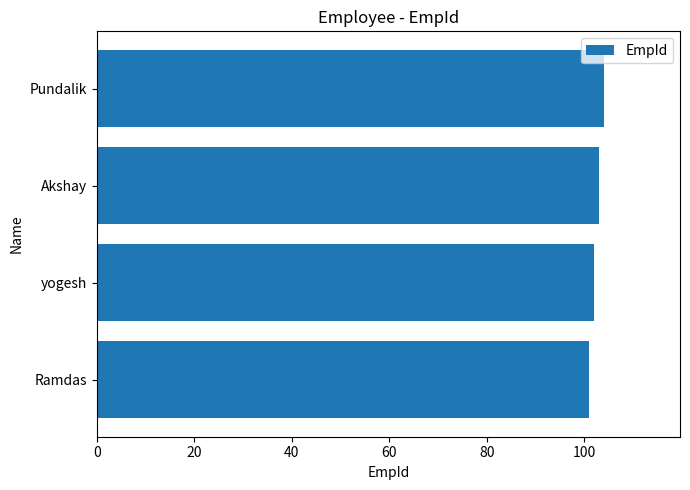

What is the difference between the maximum and minimum values?

3